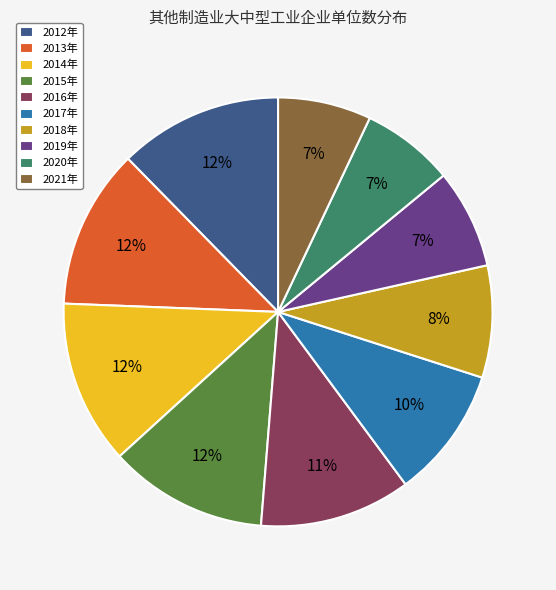

The 2017年 slice represents 10% of the pie. True or false?

True